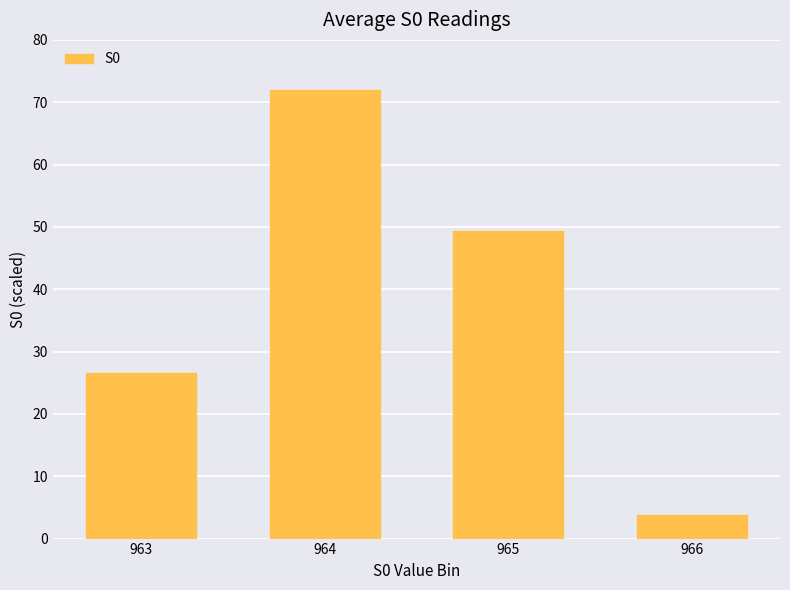

List the labels in order of value, largest first.

964, 965, 963, 966